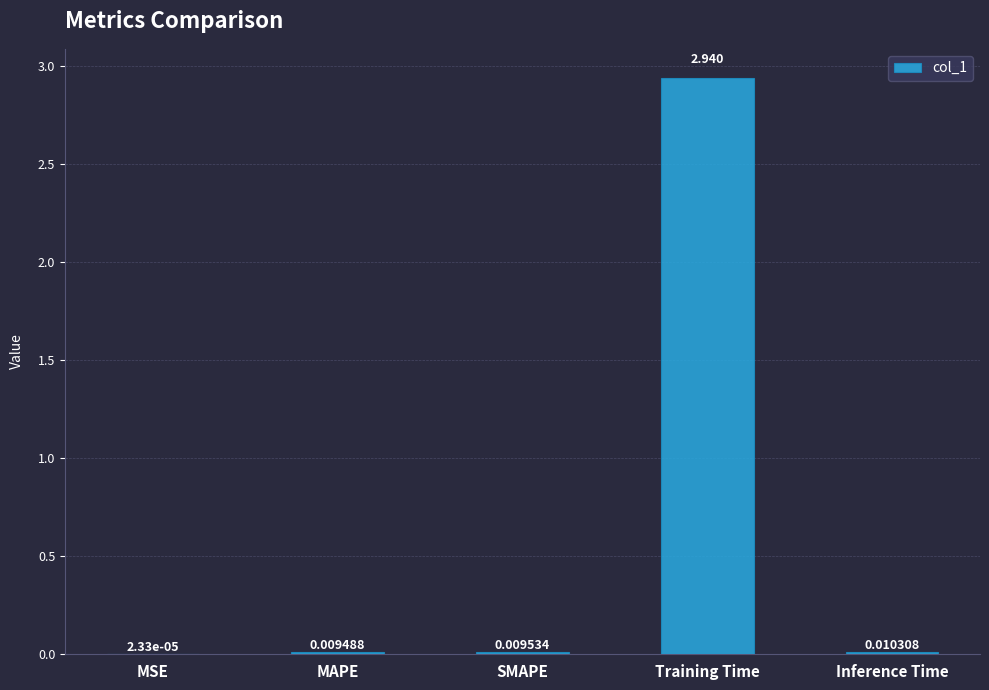

Where is the data nearest to the value 1?

Inference Time